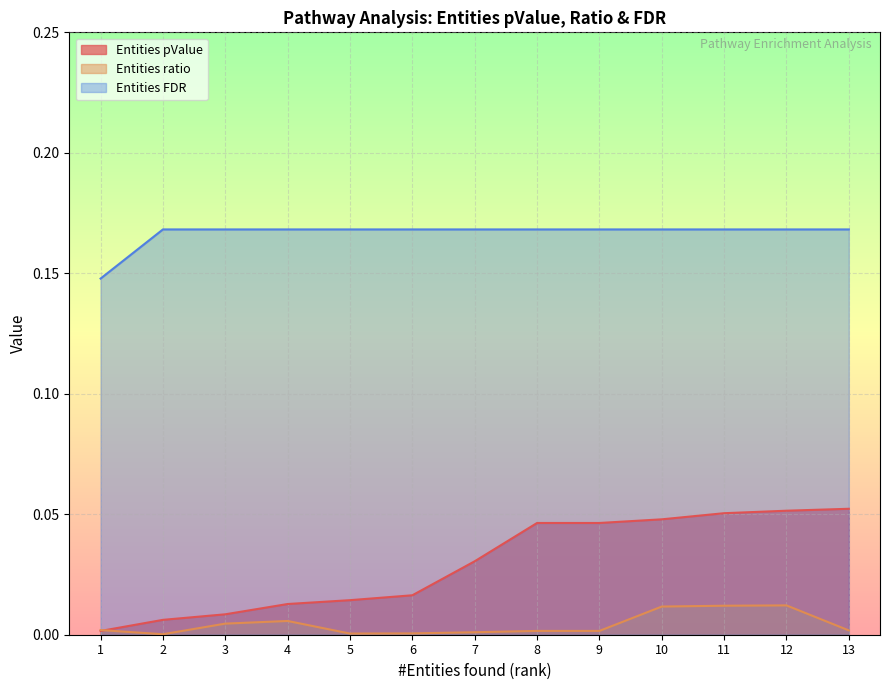

What is the spread (max minus min) of values at 6?

0.2